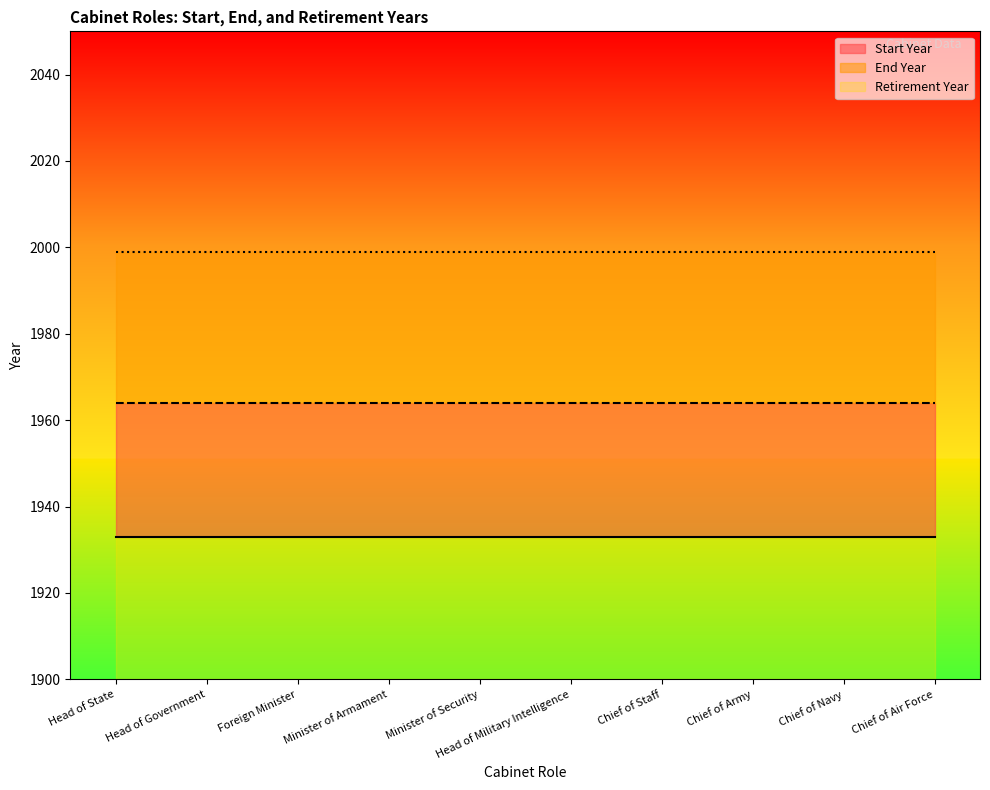

What are all the series names shown in the legend?

Start Year, End Year, Retirement Year